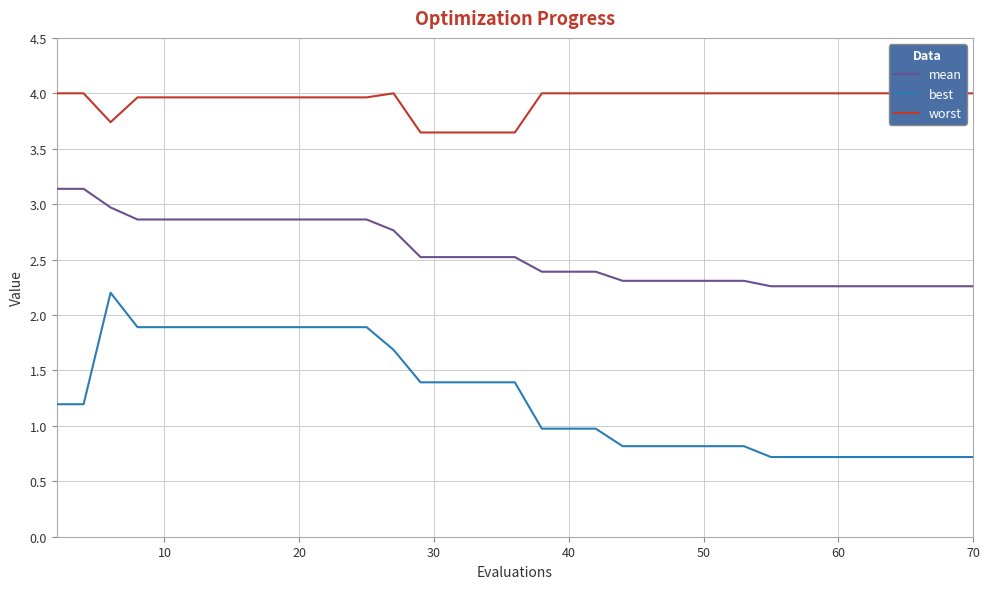

The best series shows 1.9 at 10. True or false?

True